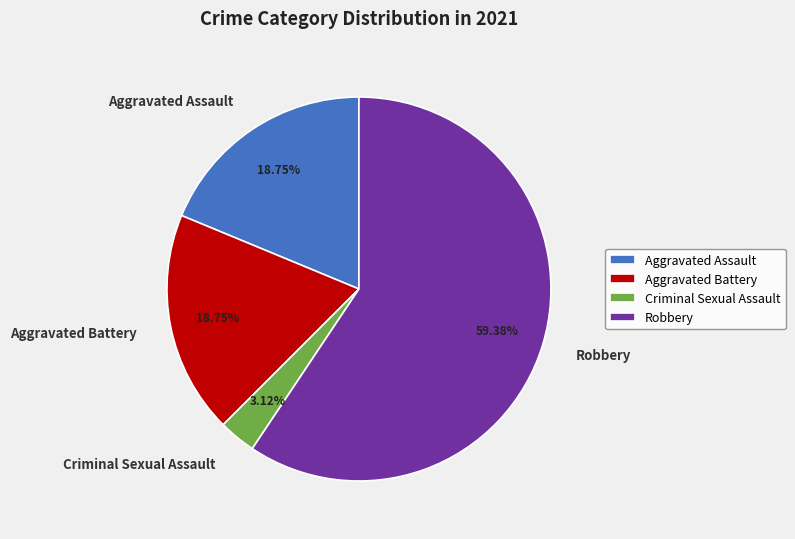

To the nearest percent, what percentage of the pie is Criminal Sexual Assault?

3%